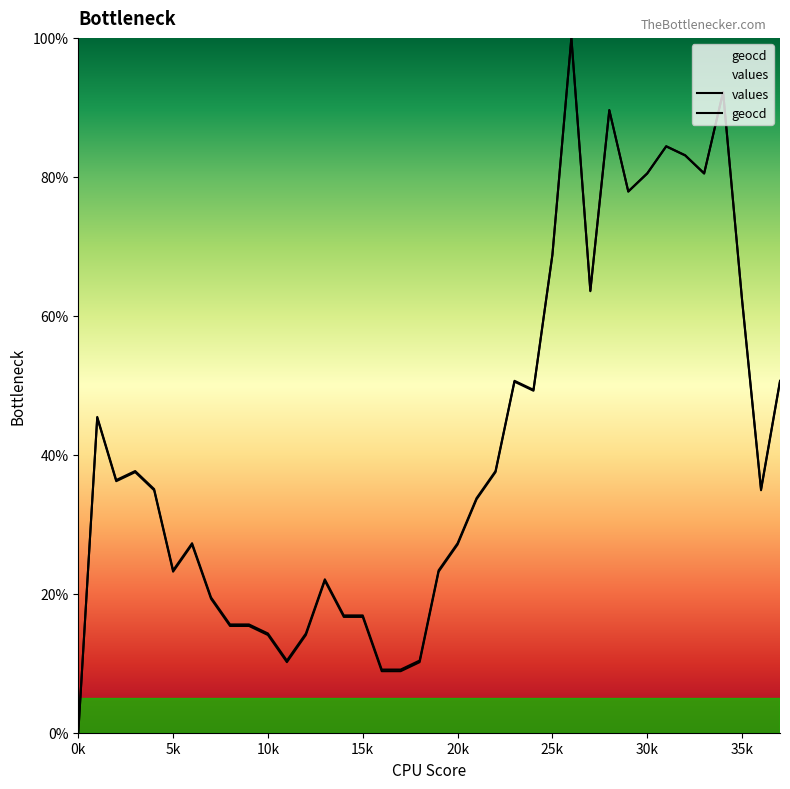

What is the value of the geocd point at the 18th from the left?

9.1